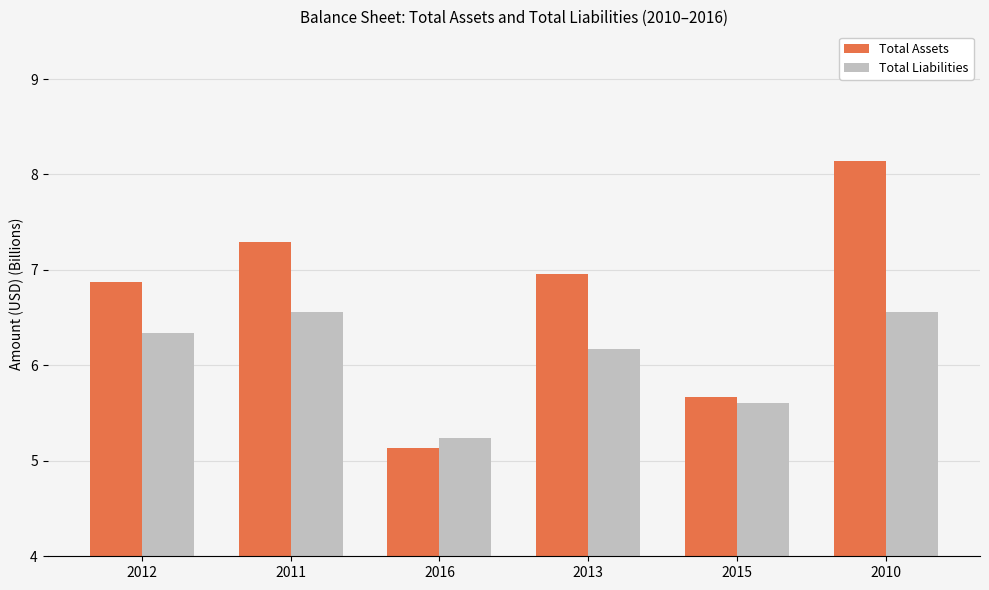

True or false: Total Assets has a value of 7.0 at 2013.

True